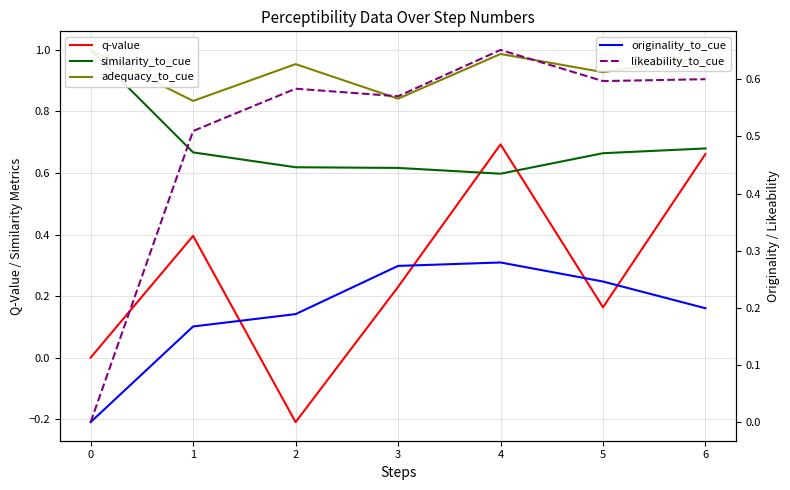

How many times do similarity_to_cue and q-value cross each other?

2